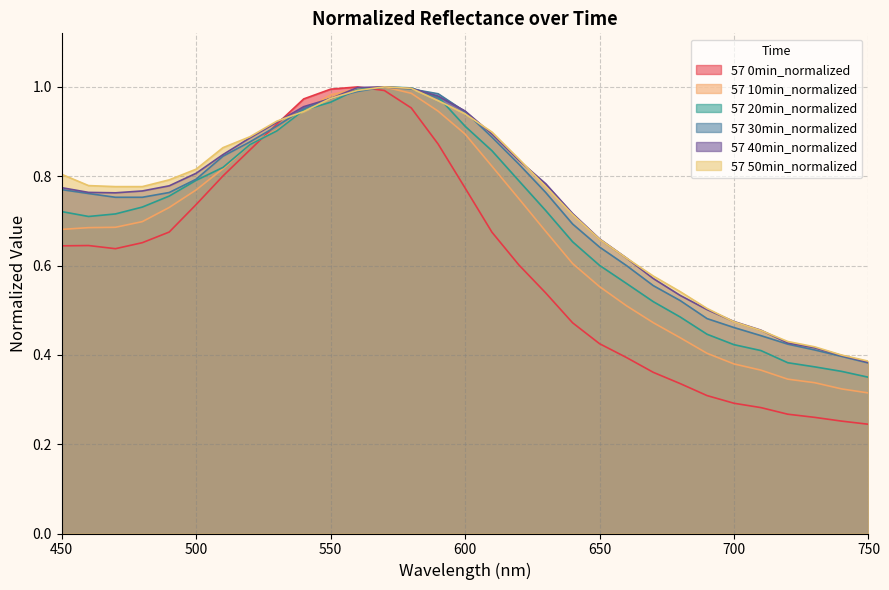

What value does the 57 10min_normalized series have at 740?

0.3